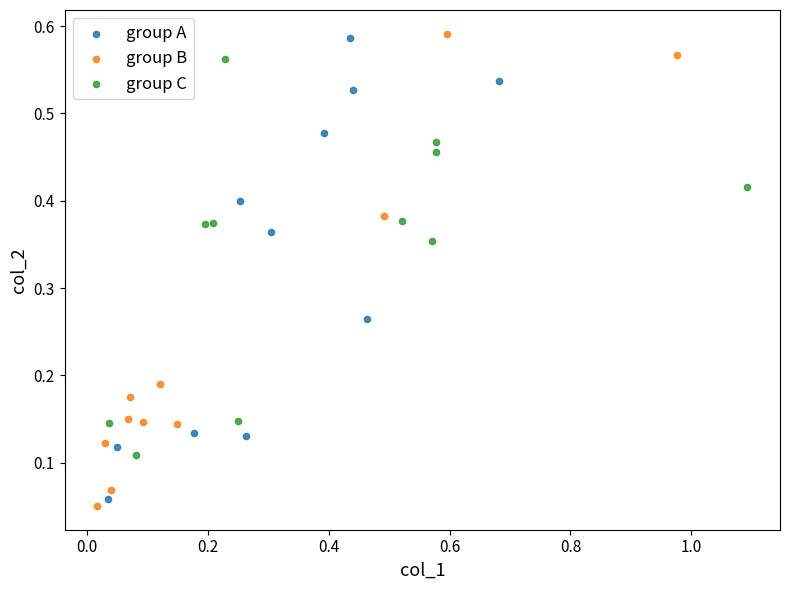

What are all the series names shown in the legend?

group A, group B, group C